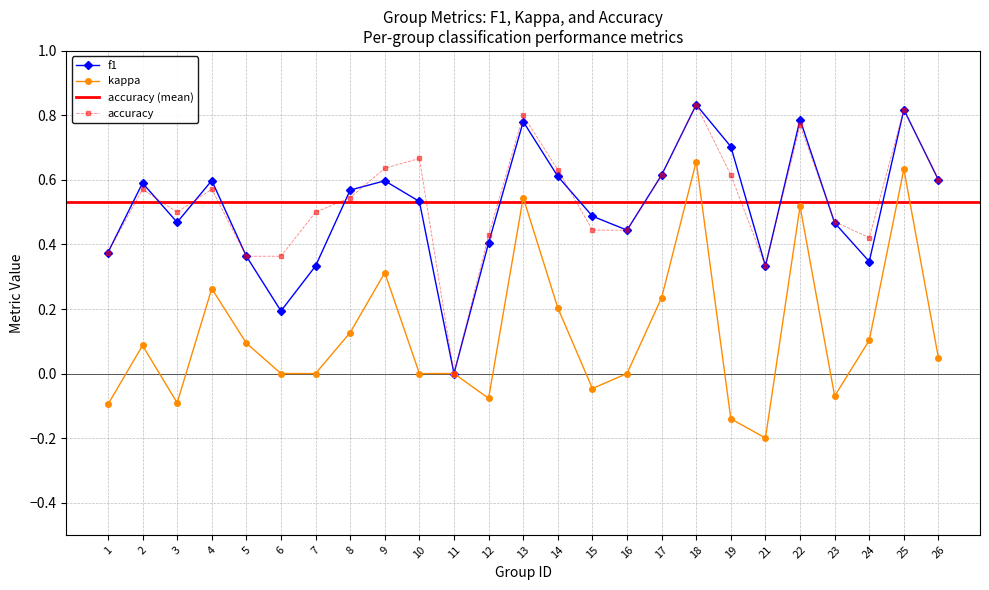

Reading left to right, list all the values displayed in this chart.

f1: 0.4	0.6	0.5	0.6	0.4	0.2	0.3	0.6	0.6	0.5	0.0	0.4	0.8	0.6	0.5	0.4	0.6	0.8	0.7	0.3	0.8	0.5	0.3	0.8	0.6
kappa: -0.1	0.1	-0.1	0.3	0.1	0.0	0.0	0.1	0.3	0.0	0.0	-0.1	0.5	0.2	-0.0	0.0	0.2	0.7	-0.1	-0.2	0.5	-0.1	0.1	0.6	0.0
accuracy: 0.4	0.6	0.5	0.6	0.4	0.4	0.5	0.5	0.6	0.7	0.0	0.4	0.8	0.6	0.4	0.4	0.6	0.8	0.6	0.3	0.8	0.5	0.4	0.8	0.6